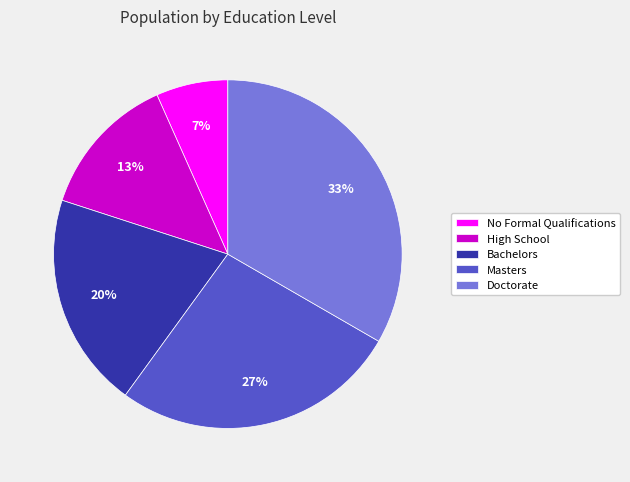

Which slice is the smallest?

No Formal Qualifications